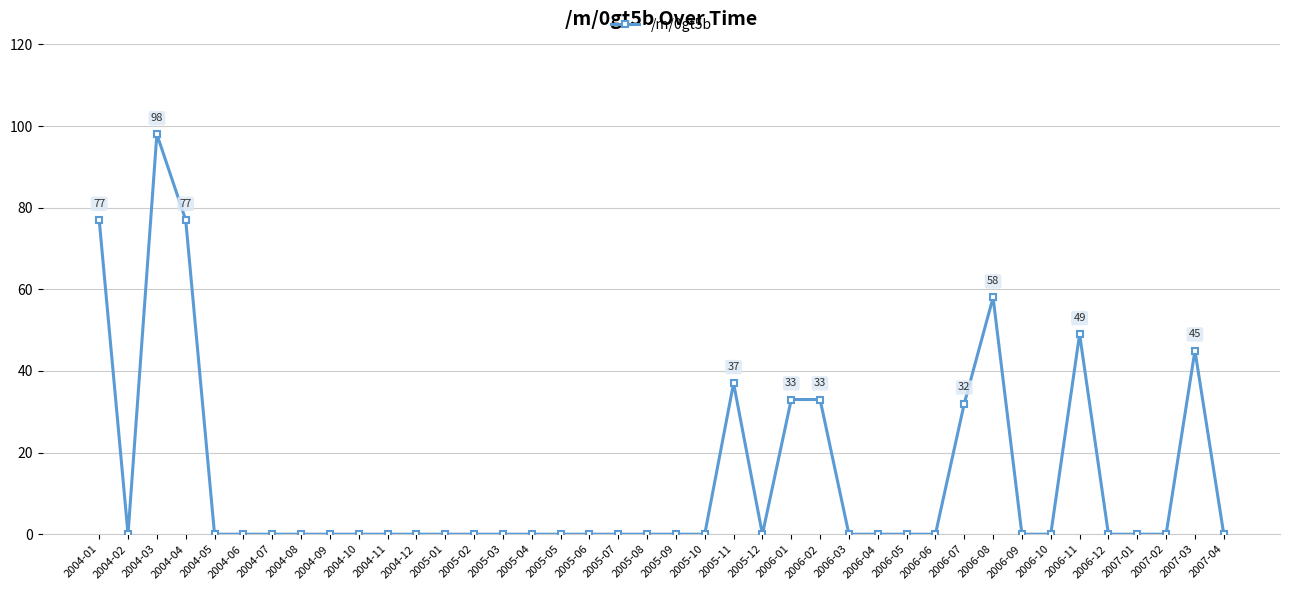

What is the sum of all values?

539